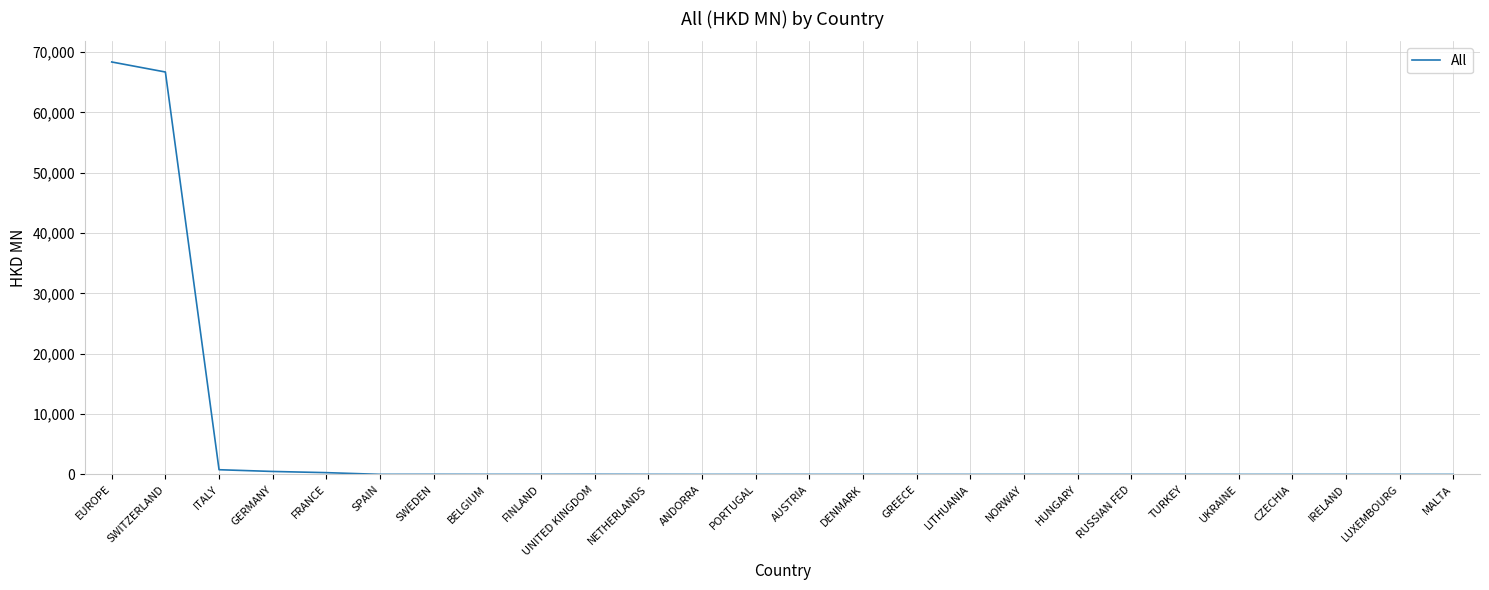

What is the difference between the maximum and minimum values?

68369.8